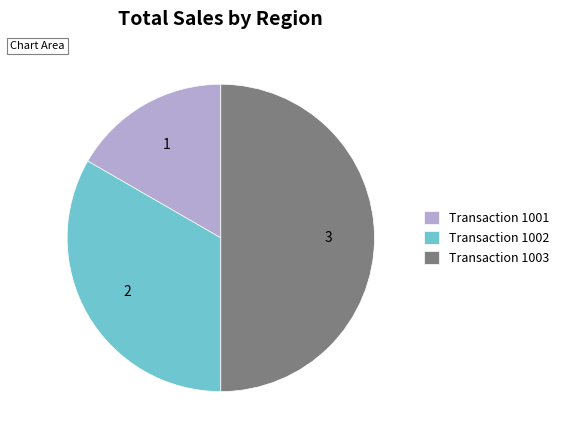

Count the number of slices in the pie.

3